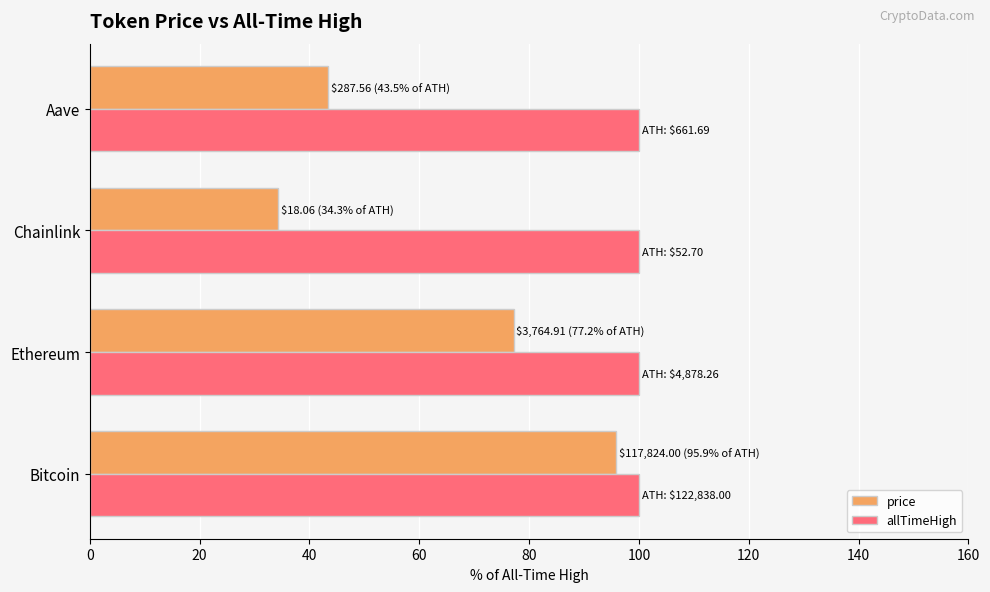

Is it true that allTimeHigh equals 52.1 at Chainlink?

False